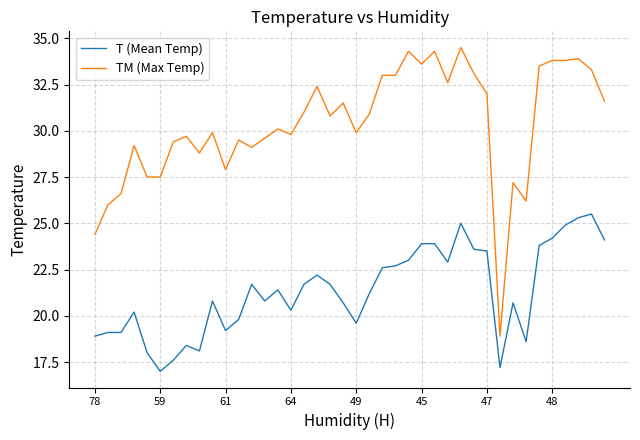

Rank the series by their average value, from lowest to highest.

T (Mean Temp), TM (Max Temp)